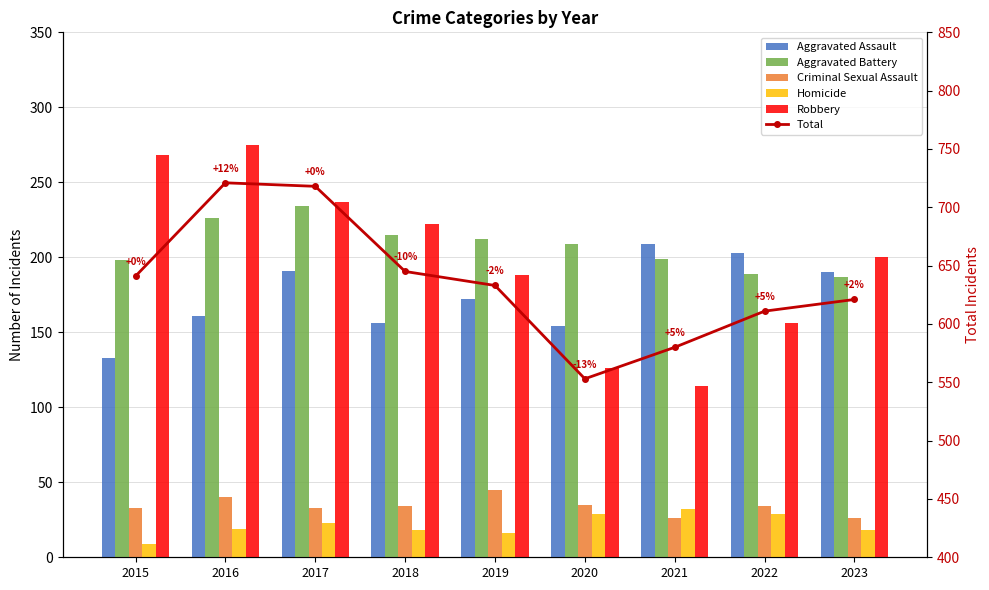

At how many categories does at least one series exceed 695?

2